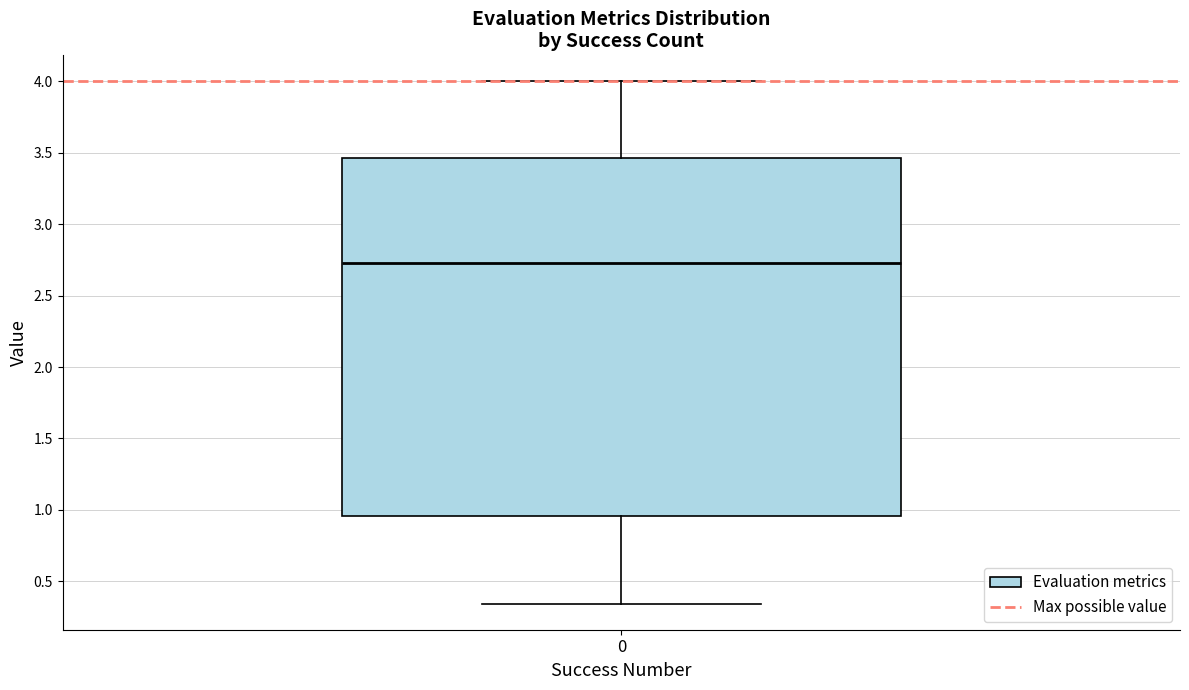

Transcribe this box plot: give where the median line is, the range the box spans, and where the two whiskers end, as read against the y-axis. The values are not printed on the chart, so give them approximately, as read against the axis.

median 2.75, box 0.95 to 3.45, whiskers 0.35 to 4.00